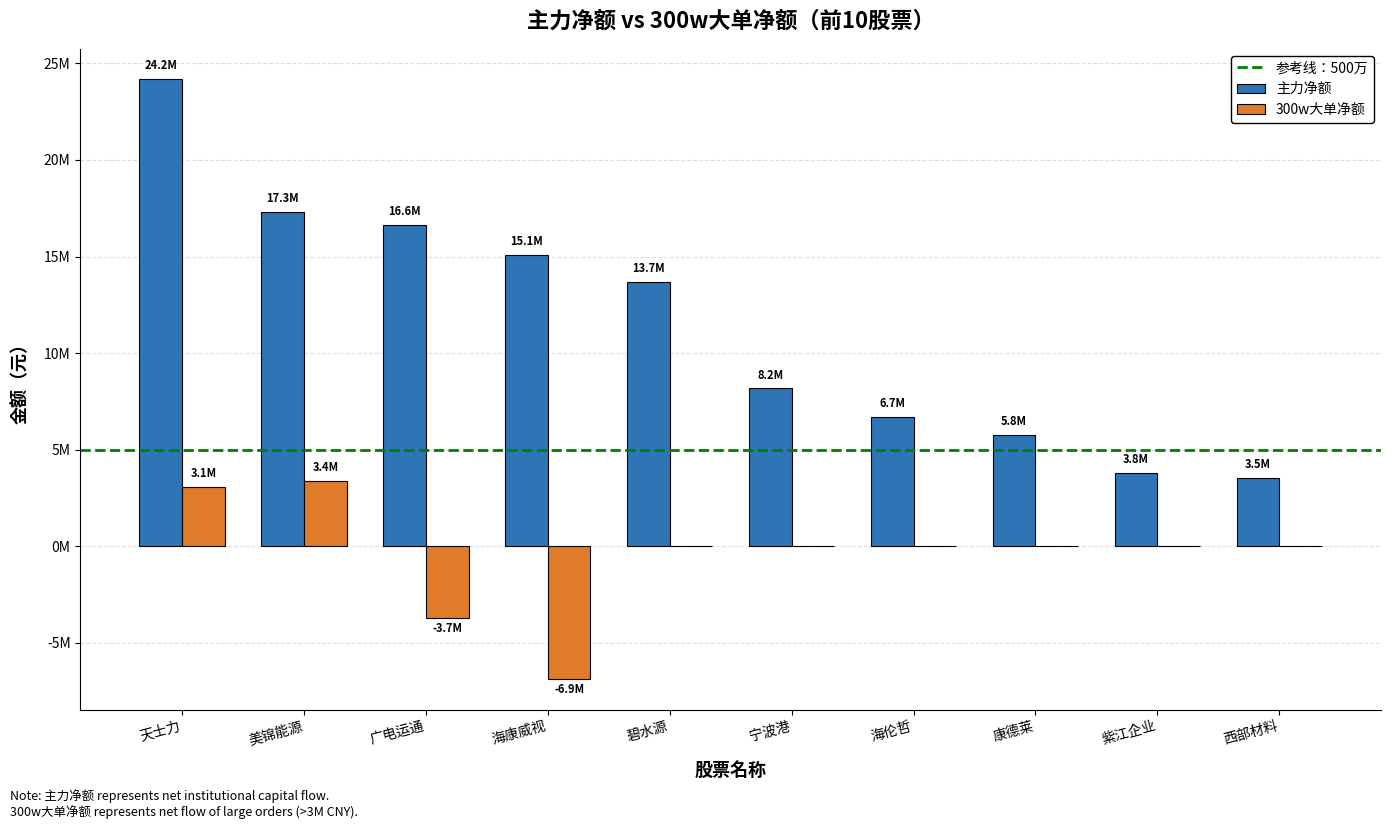

Rank the series at 海伦哲 from highest to lowest value.

主力净额, 300w大单净额